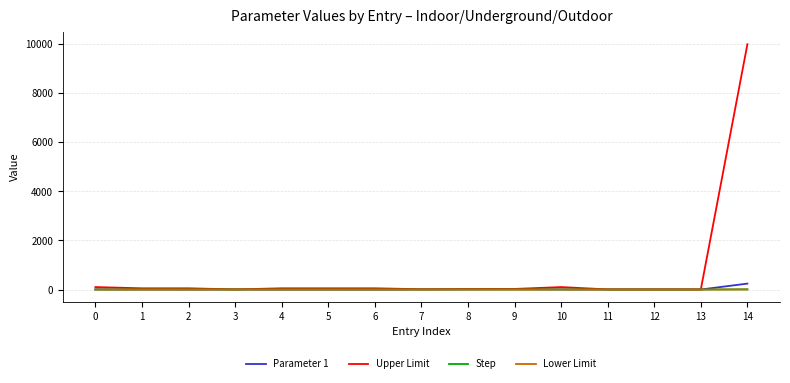

Which series has the largest total across all categories?

Upper Limit